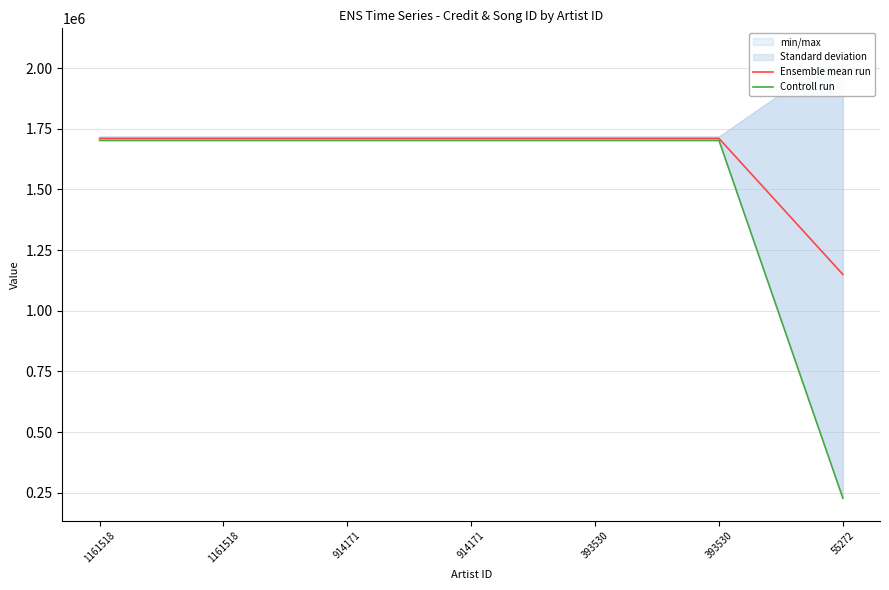

What is the value of the Ensemble mean run point at the 6th from the left?

1710554.5